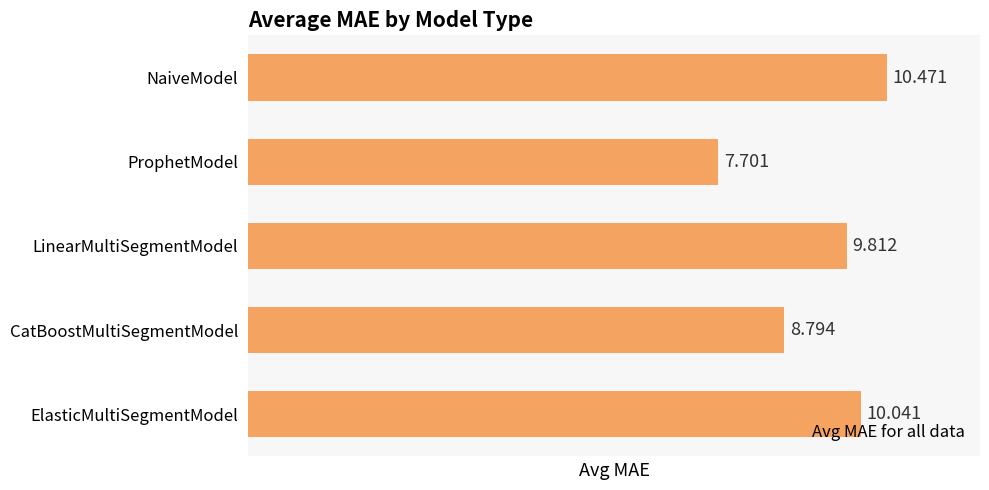

How many data points does each series have?

5